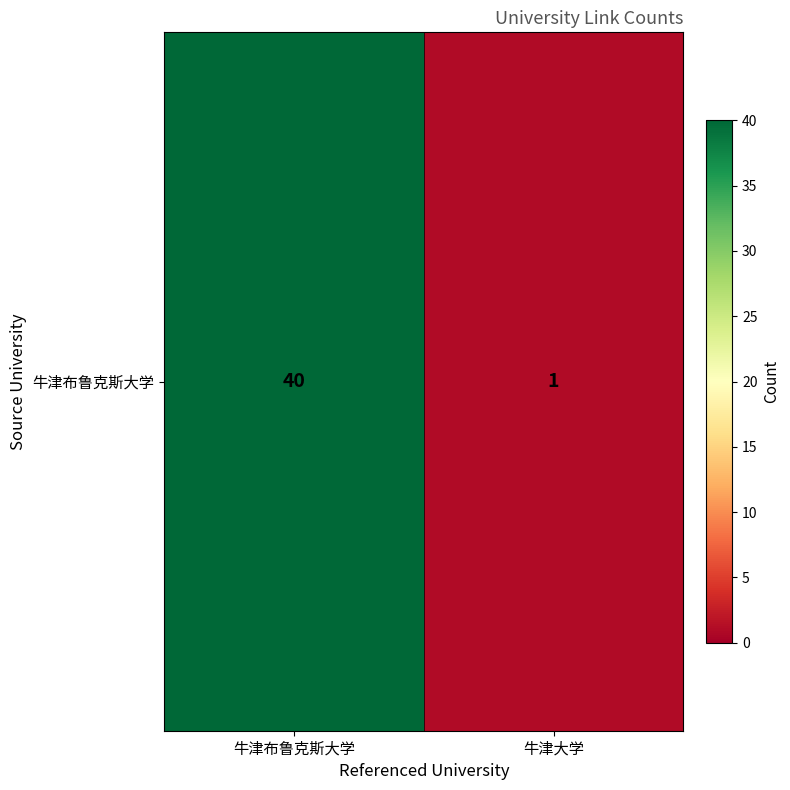

What is the difference between the values at 牛津布鲁克斯大学 and 牛津大学?

39